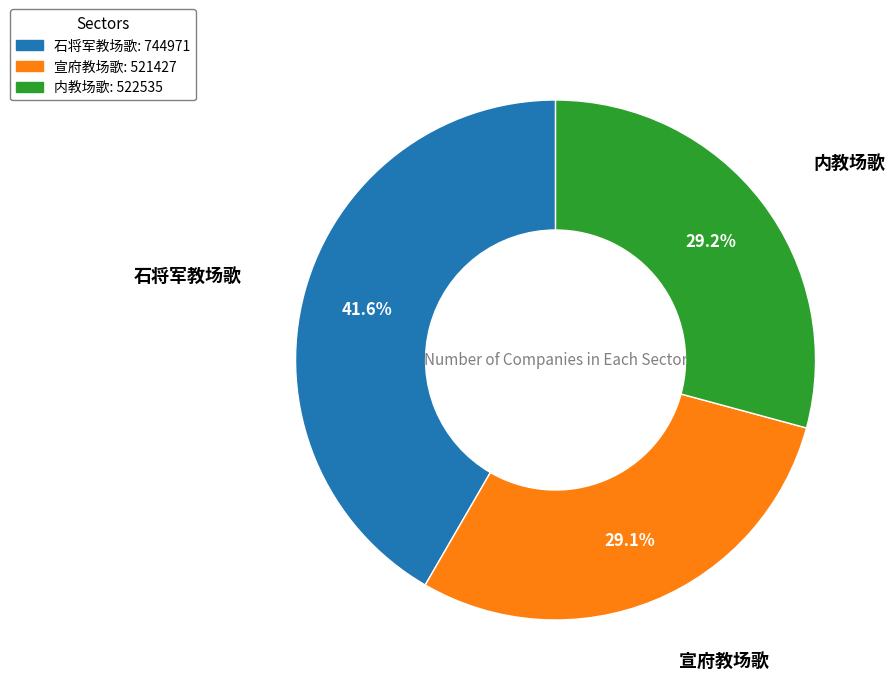

Approximately how many times larger is the value at 宣府教场歌 compared to 石将军教场歌?

0.7